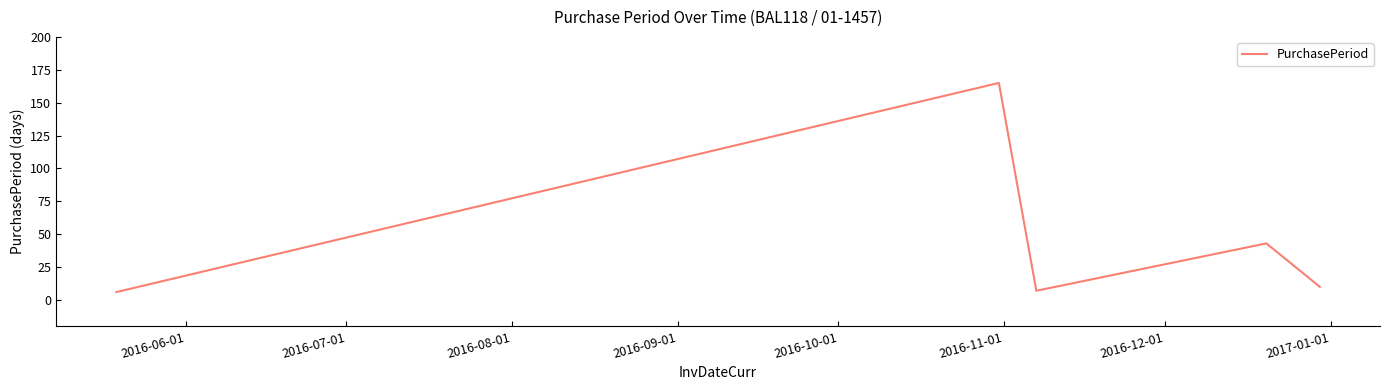

How many interior local peaks (higher than both neighbors) does the data have?

2